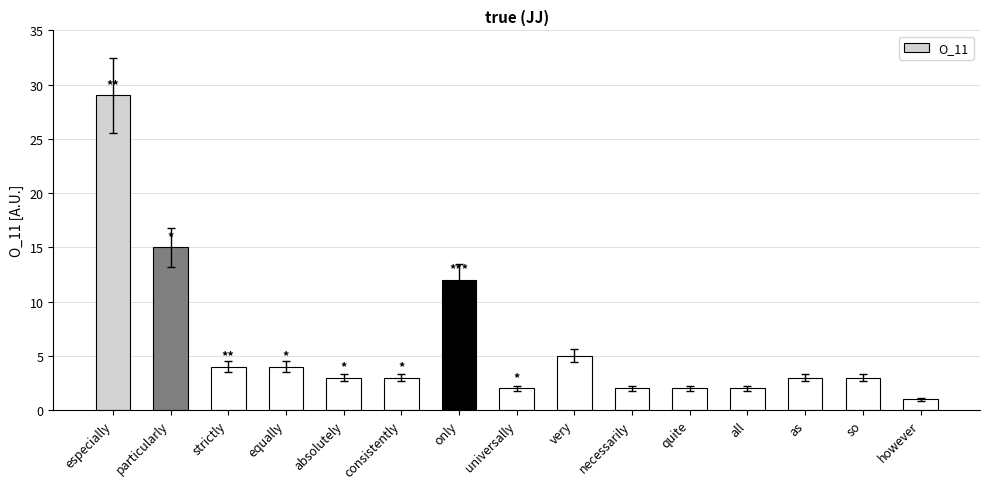

What is the difference between the second highest and second lowest values?

13